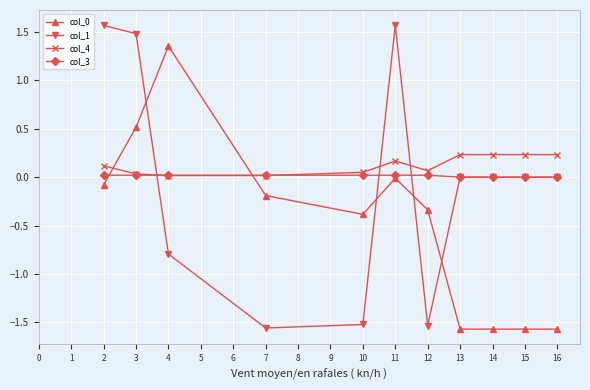

The value of col_1 at 14 is 0.0. True or false?

True